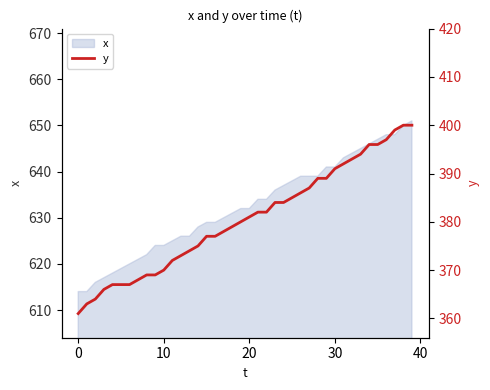

What is the difference between the second highest and minimum values?

39